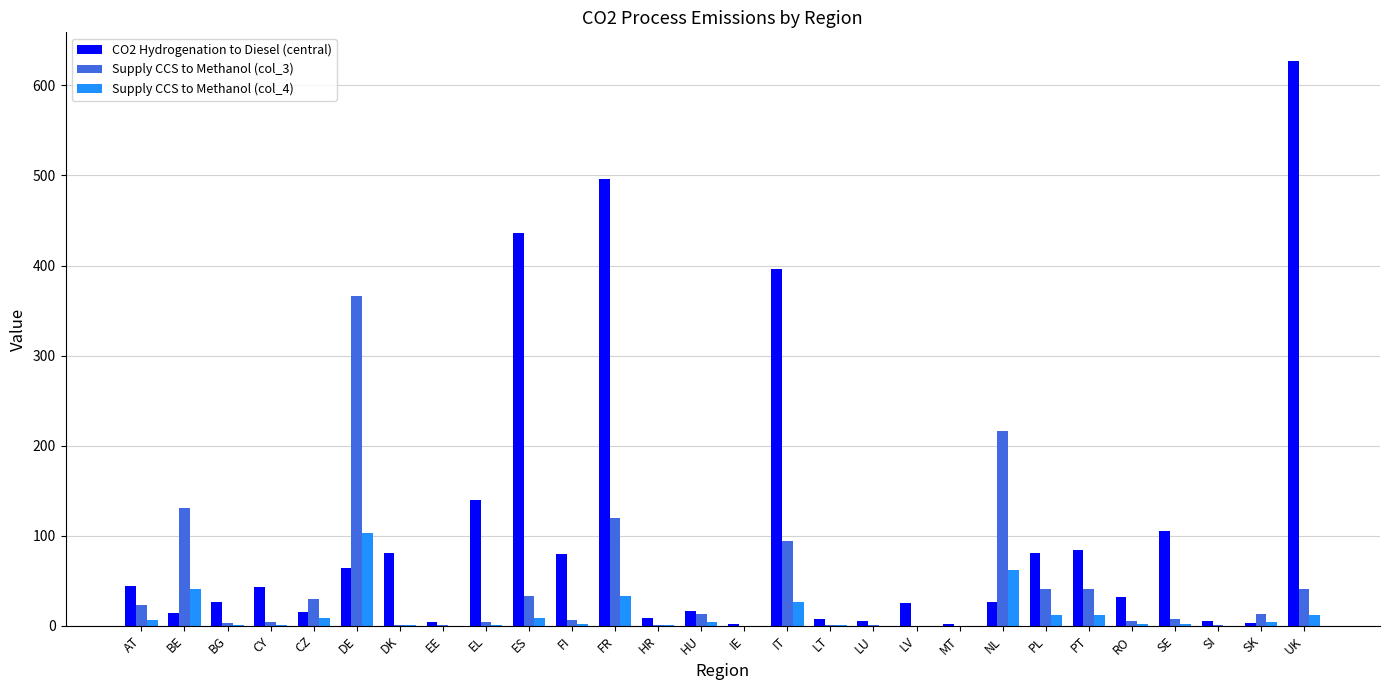

True or false: Supply CCS to Methanol (col_3) has a value of 0.0 at IE.

True